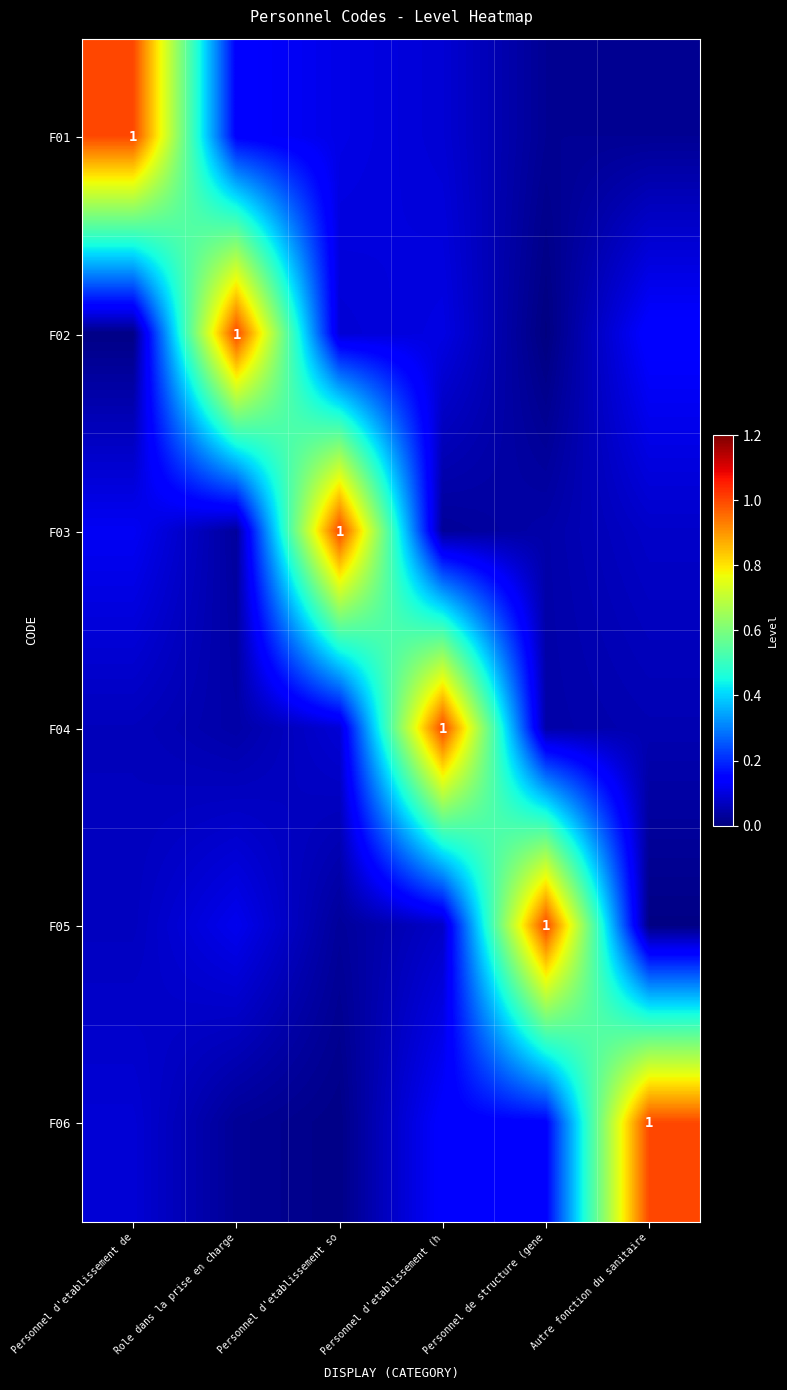

What is the difference between the maximum and minimum values in the F01 series?

1.0